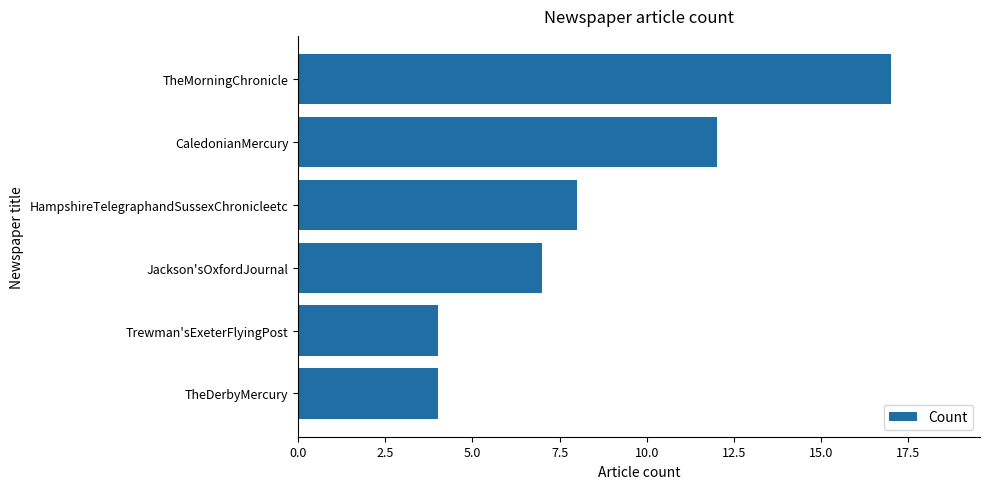

How many bars are there in total?

6